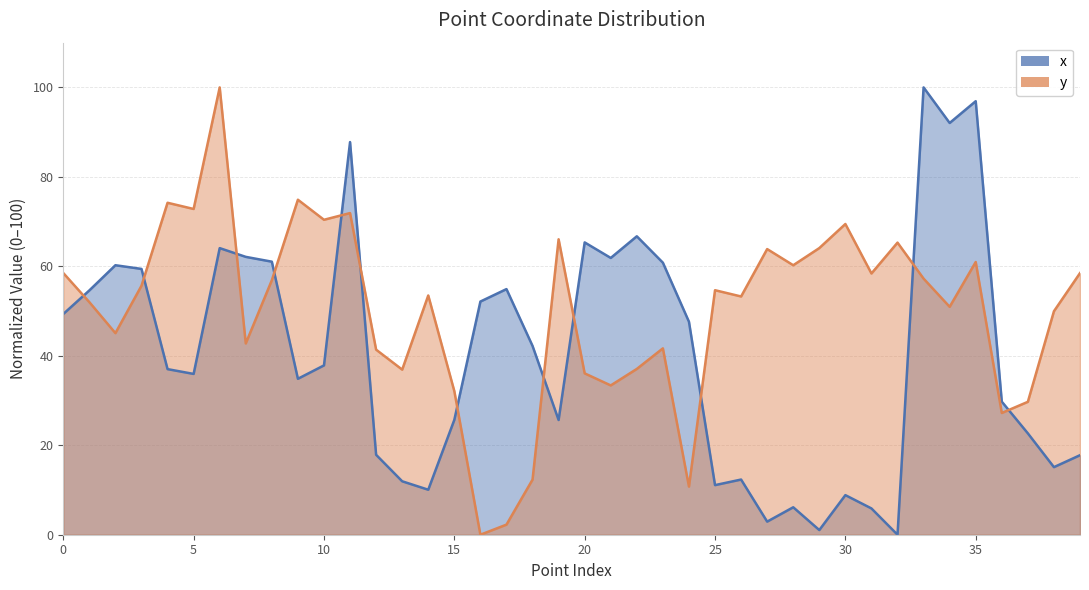

Which series has the largest total across all categories?

y